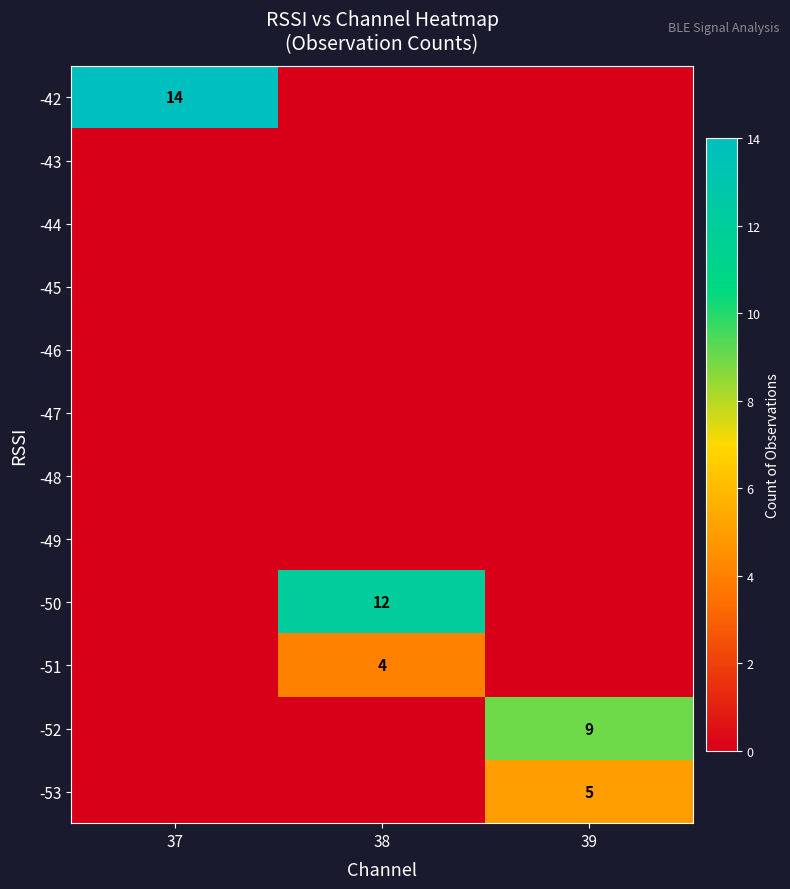

What is the difference between the -50 values at 39 and 38?

12